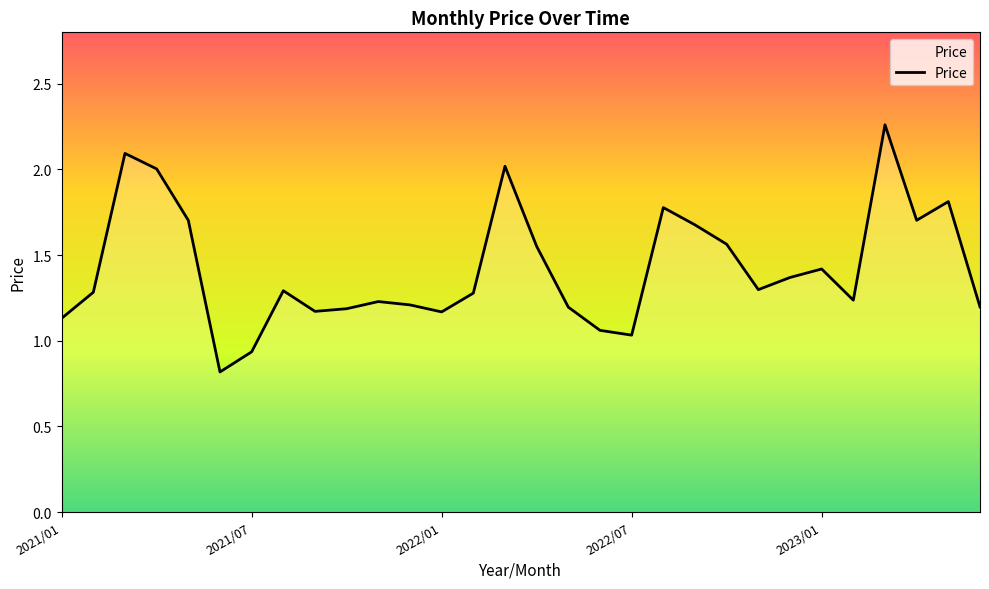

What is the smallest value displayed?

0.8